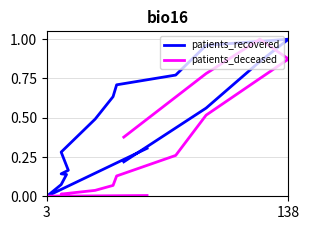

What are all the series names shown in the legend?

patients_recovered, patients_deceased